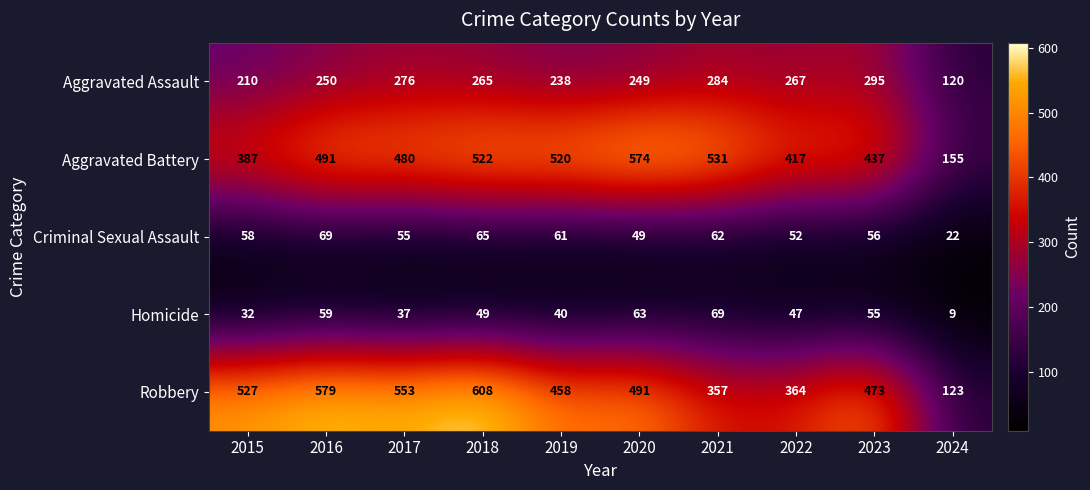

What is the difference between the second highest and minimum values in the Criminal Sexual Assault series?

43